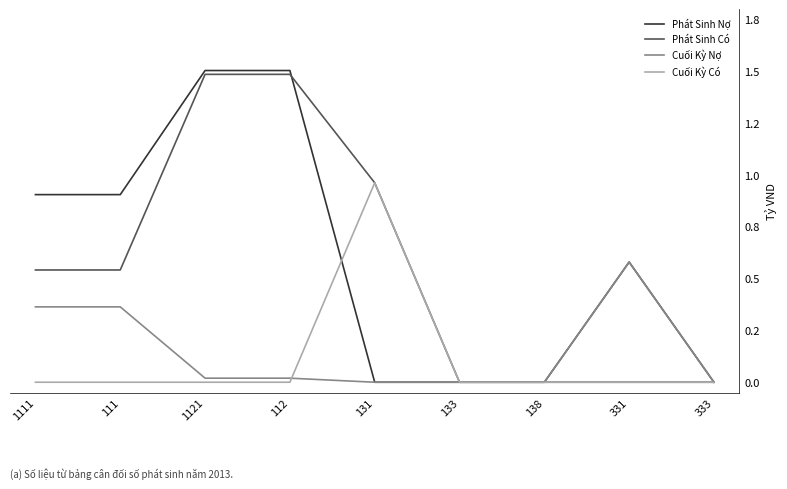

Reading left to right, list all the values displayed in this chart.

Phát Sinh Nợ: 1111=0.9	111=0.9	1121=1.5	112=1.5	131=0.0	133=0.0	138=0.0	331=0.6	333=0.0
Phát Sinh Có: 1111=0.5	111=0.5	1121=1.5	112=1.5	131=1.0	133=0.0	138=0.0	331=0.0	333=0.0
Cuối Kỳ Nợ: 1111=0.4	111=0.4	1121=0.0	112=0.0	131=0.0	133=0.0	138=0.0	331=0.6	333=0.0
Cuối Kỳ Có: 1111=0.0	111=0.0	1121=0.0	112=0.0	131=1.0	133=0.0	138=0.0	331=0.0	333=0.0